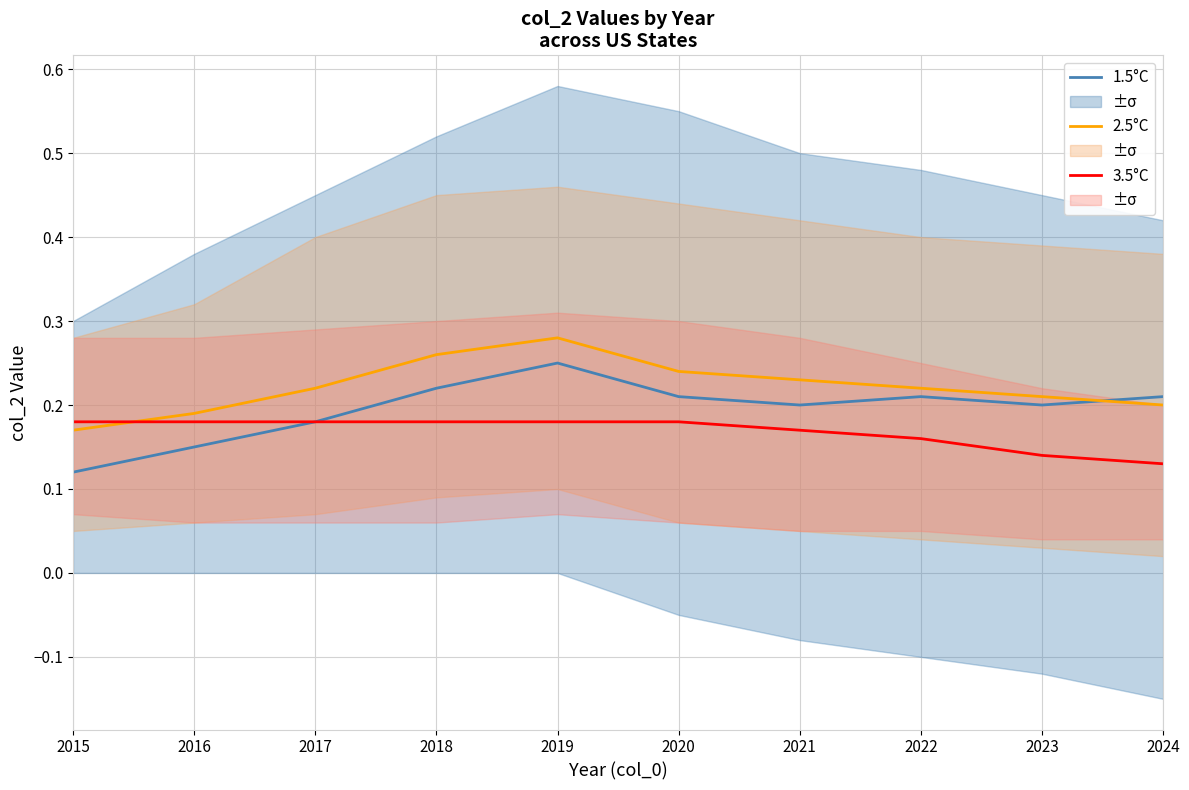

What is the approximate value of 1.5°C at 2016?

0.1